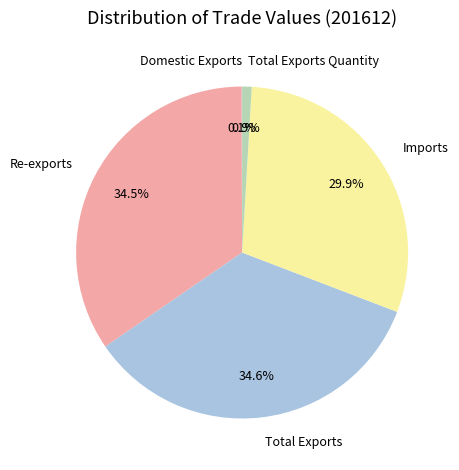

What is the total percentage of Total Exports Quantity and Total Exports?

35.5%